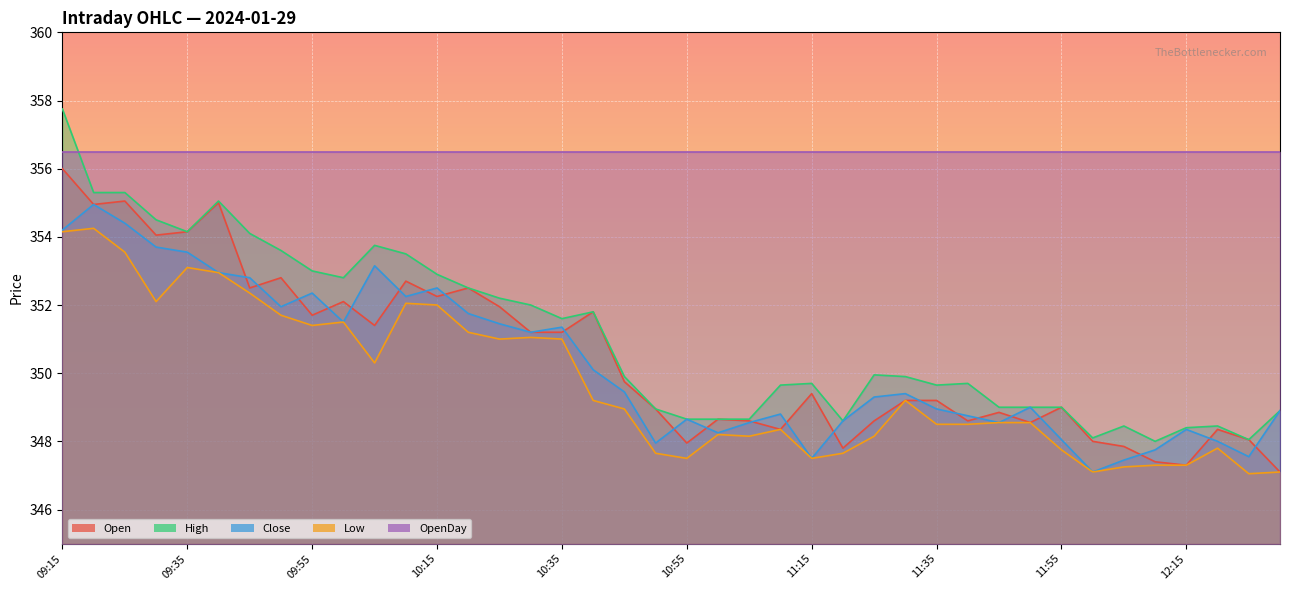

At which label does Low reach its peak?

09:20